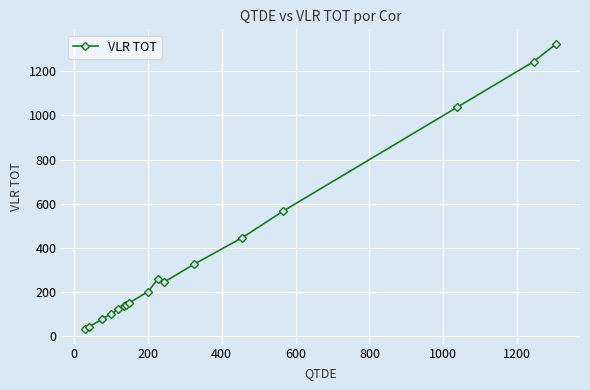

Is this an area chart (filled region under the line)?

No